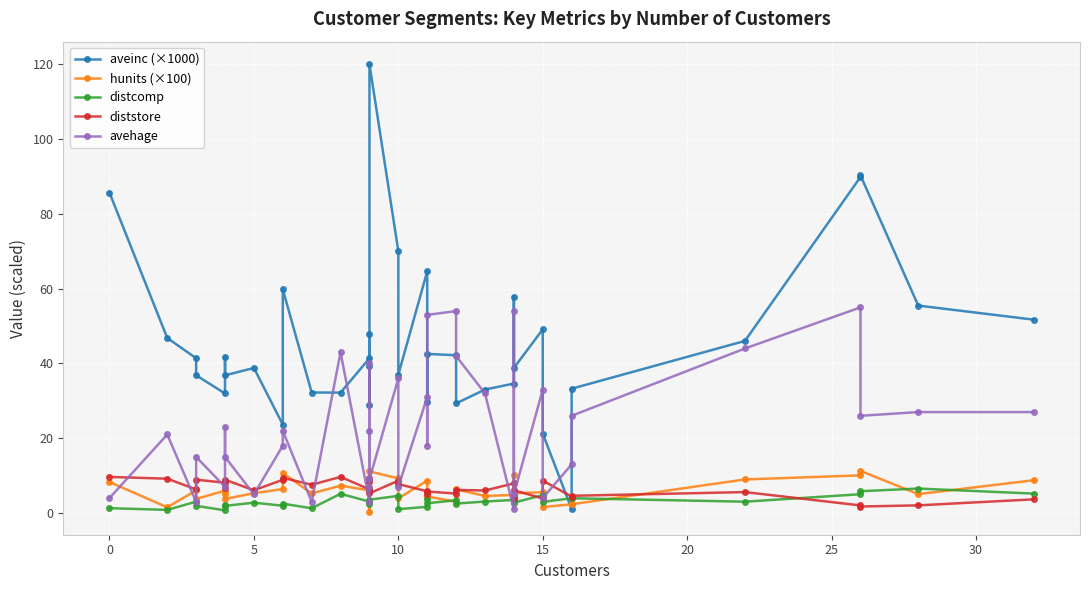

List the series in order of their peak value, highest first.

aveinc (×1000), avehage, hunits (×100), diststore, distcomp